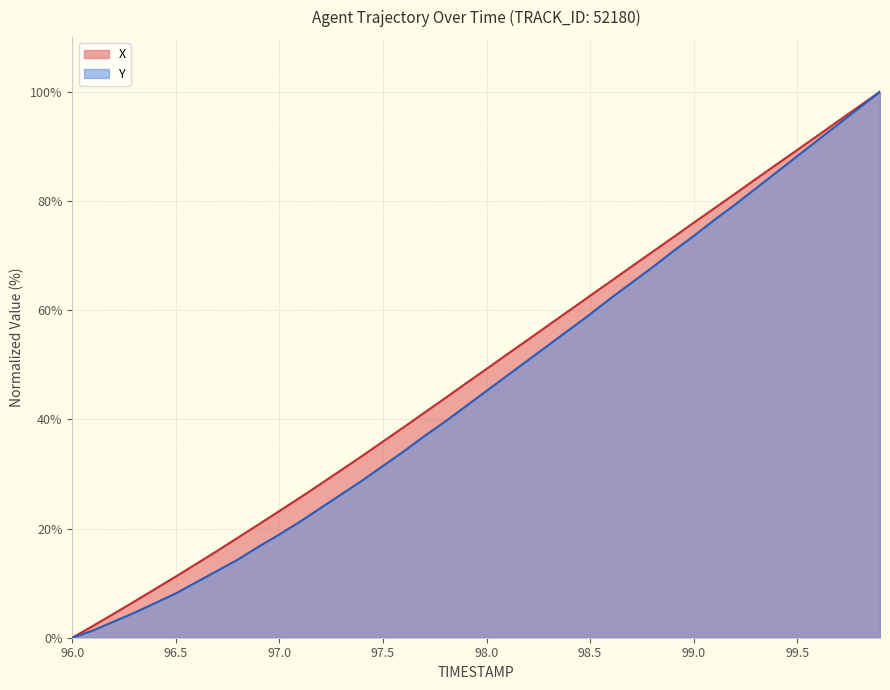

What is the difference between the second highest and minimum values in the X series?

97.3